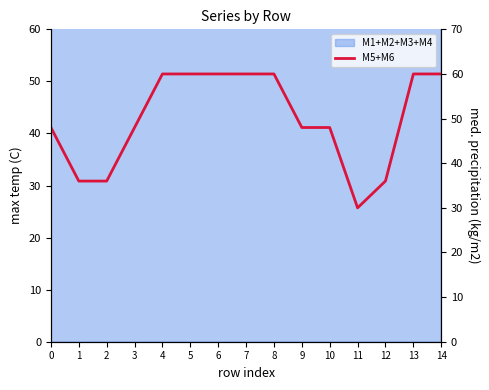

Reading left to right, what are all the values shown in this chart?

0=48	1=36	2=36	3=48	4=60	5=60	6=60	7=60	8=60	9=48	10=48	11=30	12=36	13=60	14=60